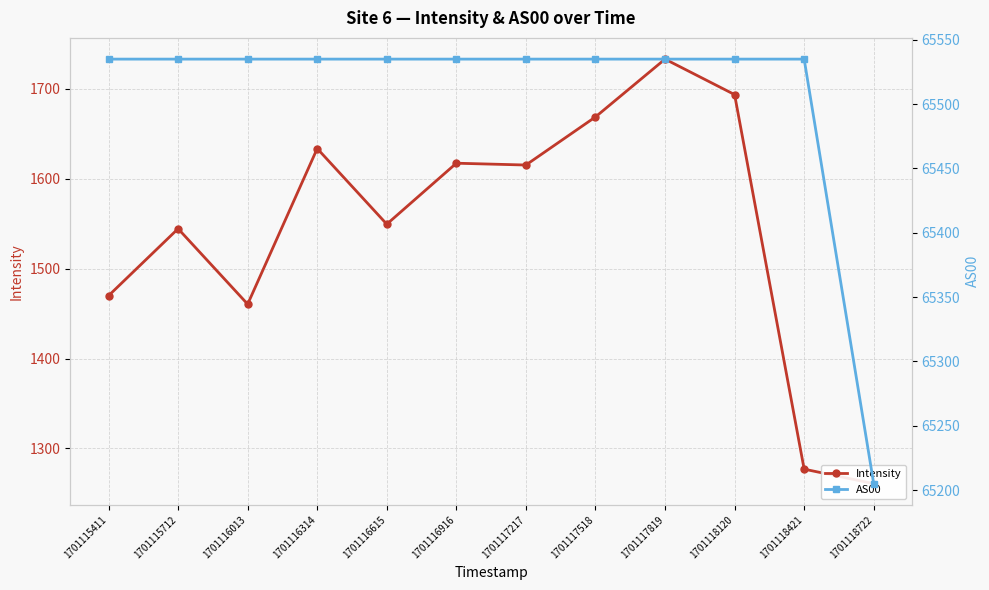

What is the approximate value of AS00 at 1701116314?

65535.0